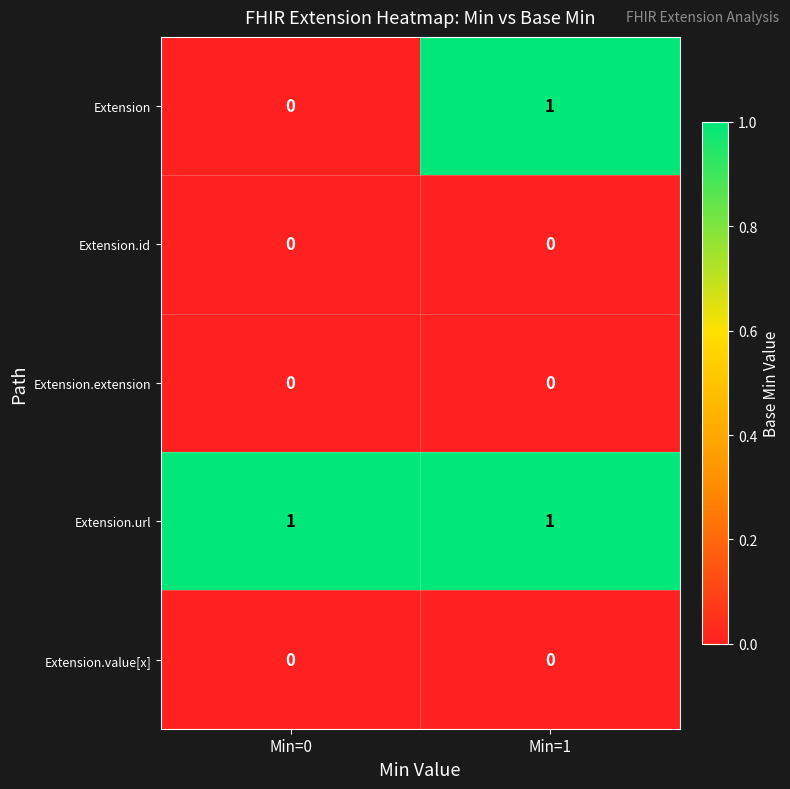

Reading right to left, extract all data points from this chart.

Extension: 1	0
Extension.id: 0	0
Extension.extension: 0	0
Extension.url: 1	1
Extension.value[x]: 0	0